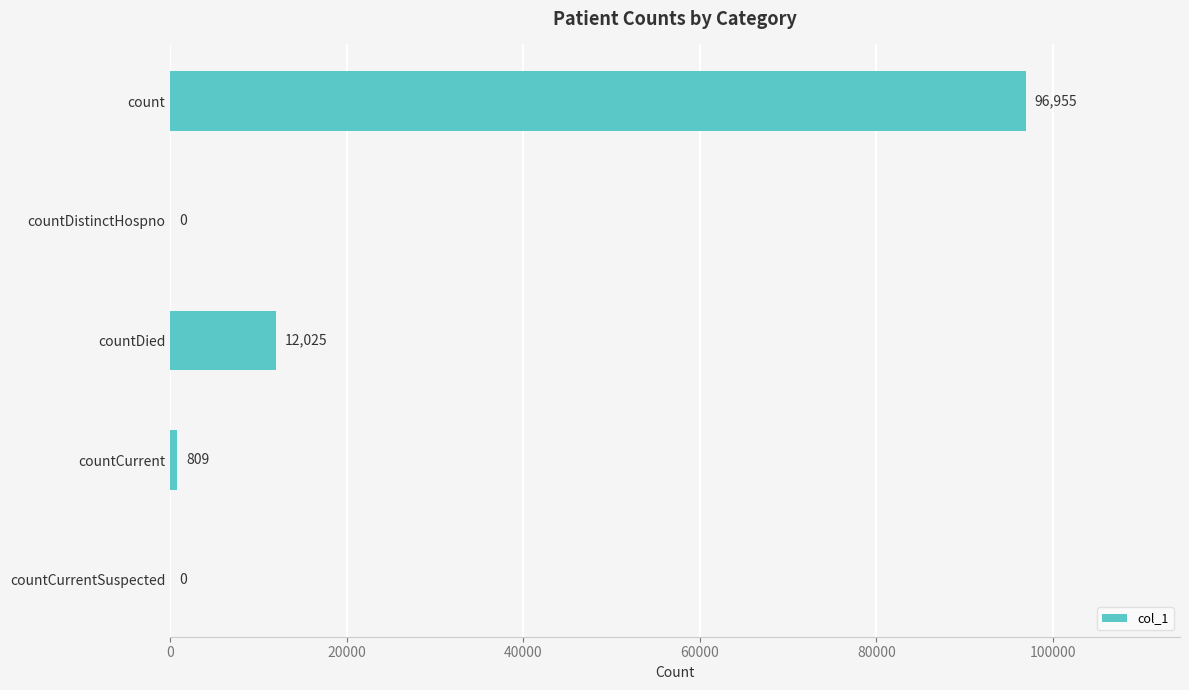

The chart shows a value of 138071 at count. True or false?

False